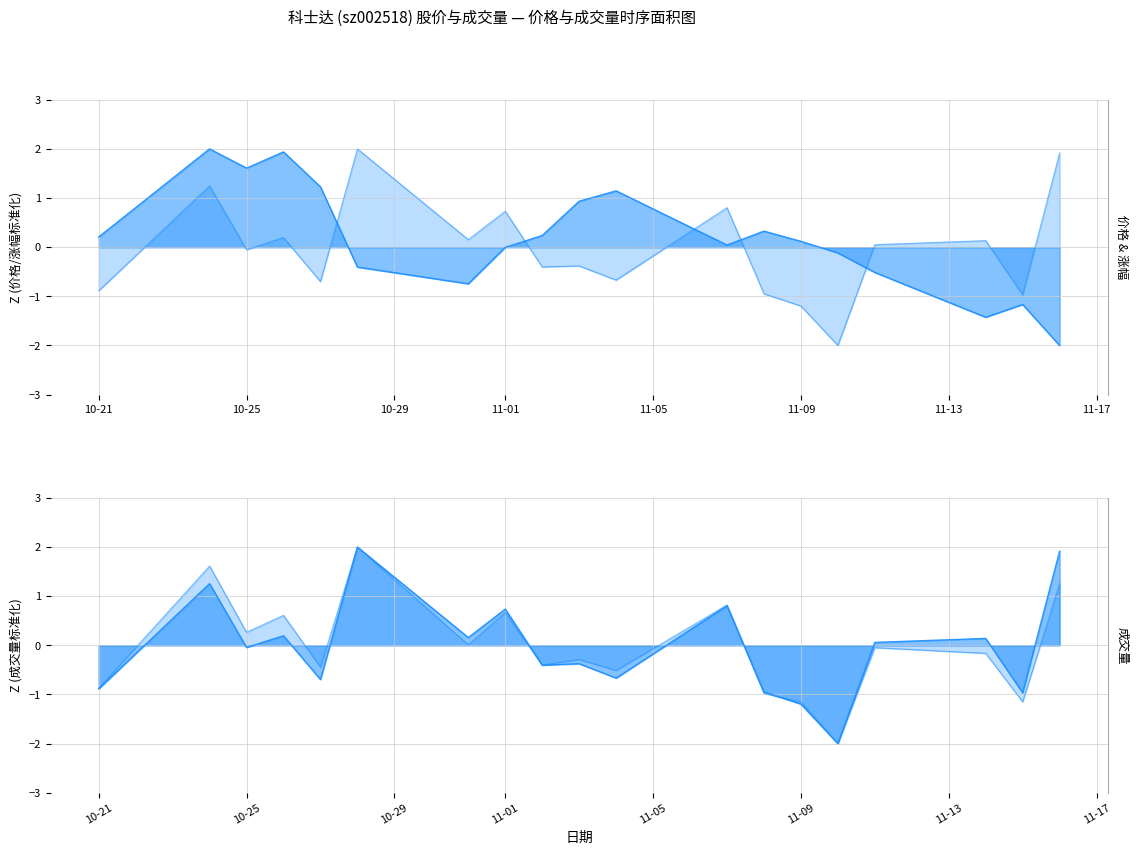

How many lines are shown in the chart?

4